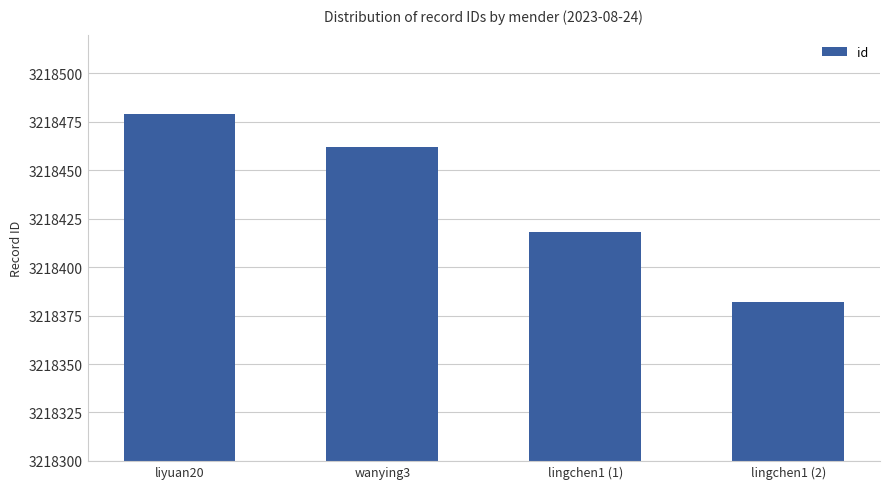

What position from the right is lingchen1 (2)?

1